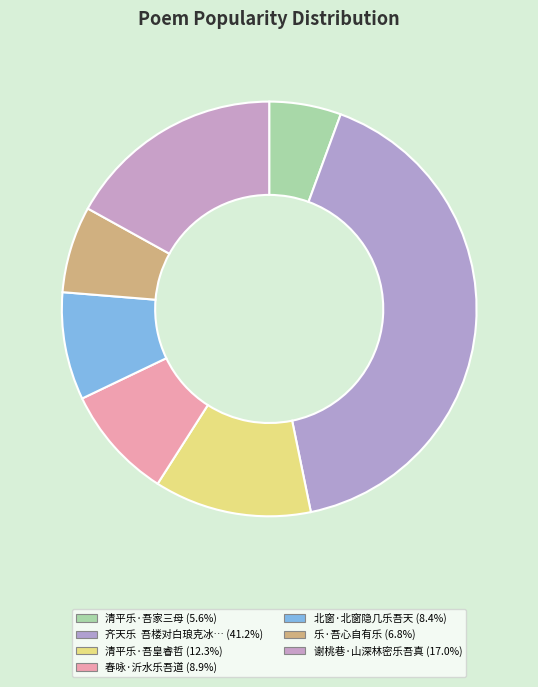

Rank the categories by value from highest to lowest.

齐天乐  吾楼对白琅克冰山Mont Blanc，晨观日出山顶，赋此, 谢桃巷·山深林密乐吾真, 清平乐·吾皇睿哲, 春咏·沂水乐吾道, 北窗·北窗隐几乐吾天, 乐·吾心自有乐, 清平乐·吾家三母